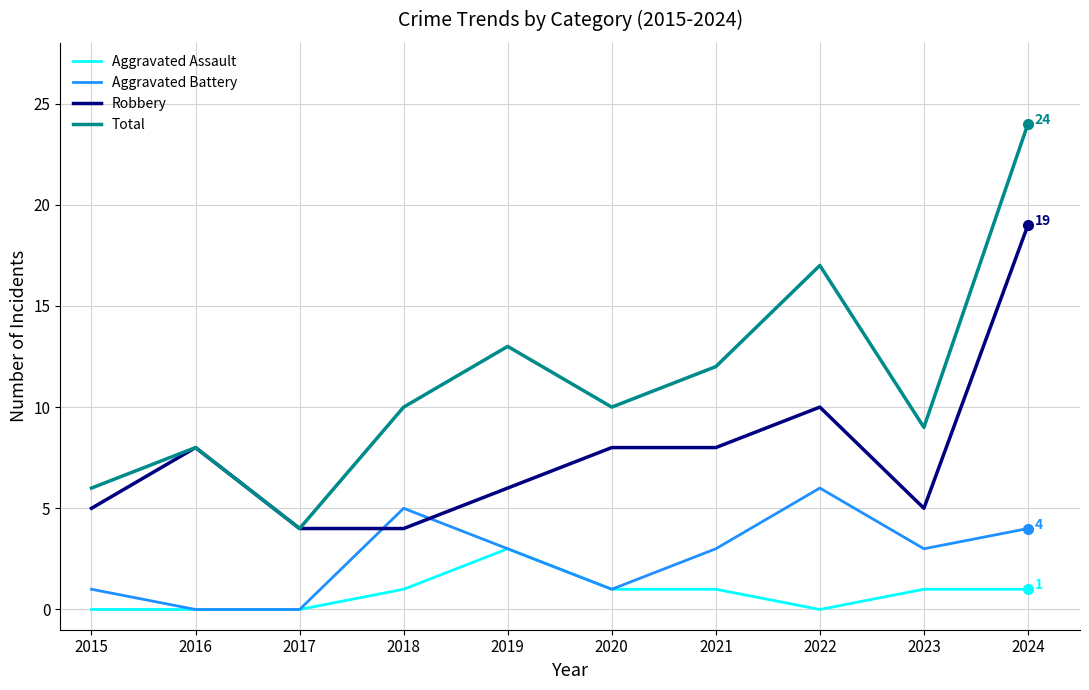

Which series has the largest range (max minus min)?

Total